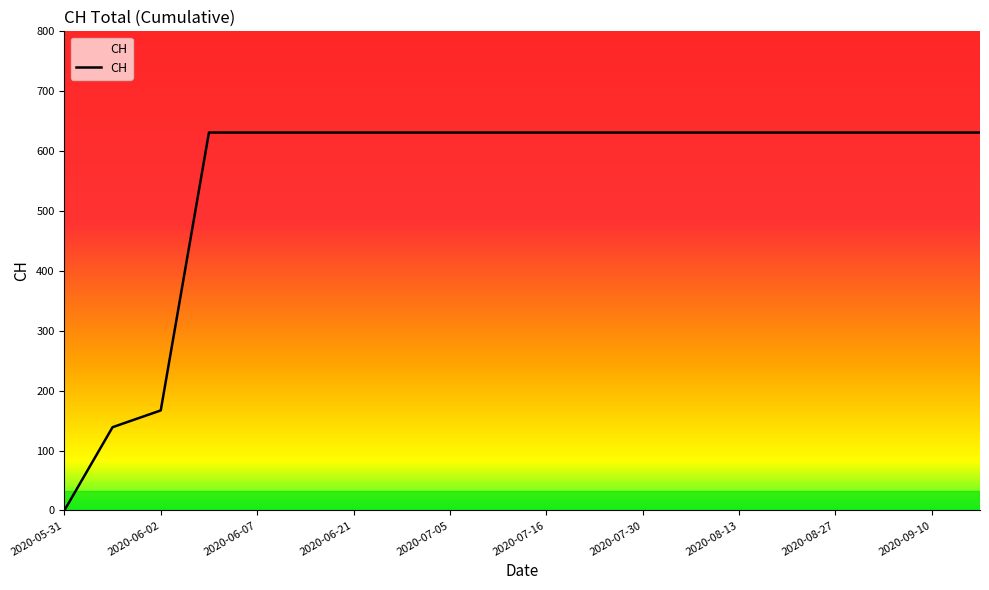

What is the difference between the maximum and minimum values?

631